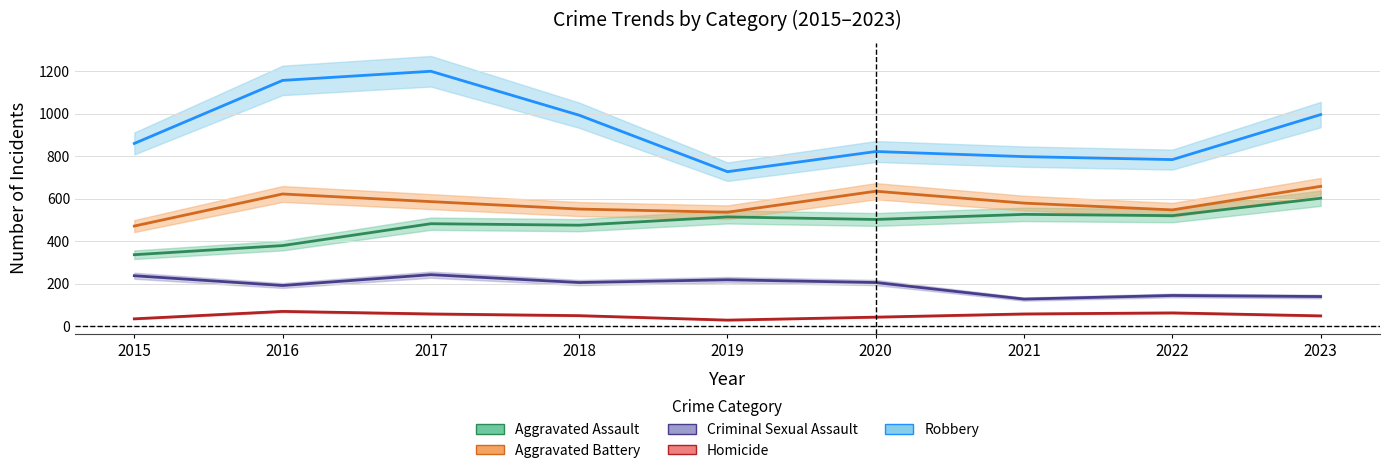

What is the total value across all series at 2021?

2087